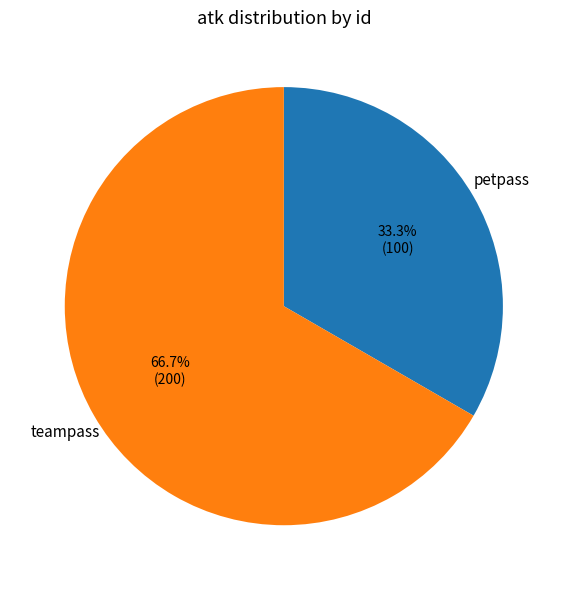

Is it true that teampass is 67% of the pie?

True